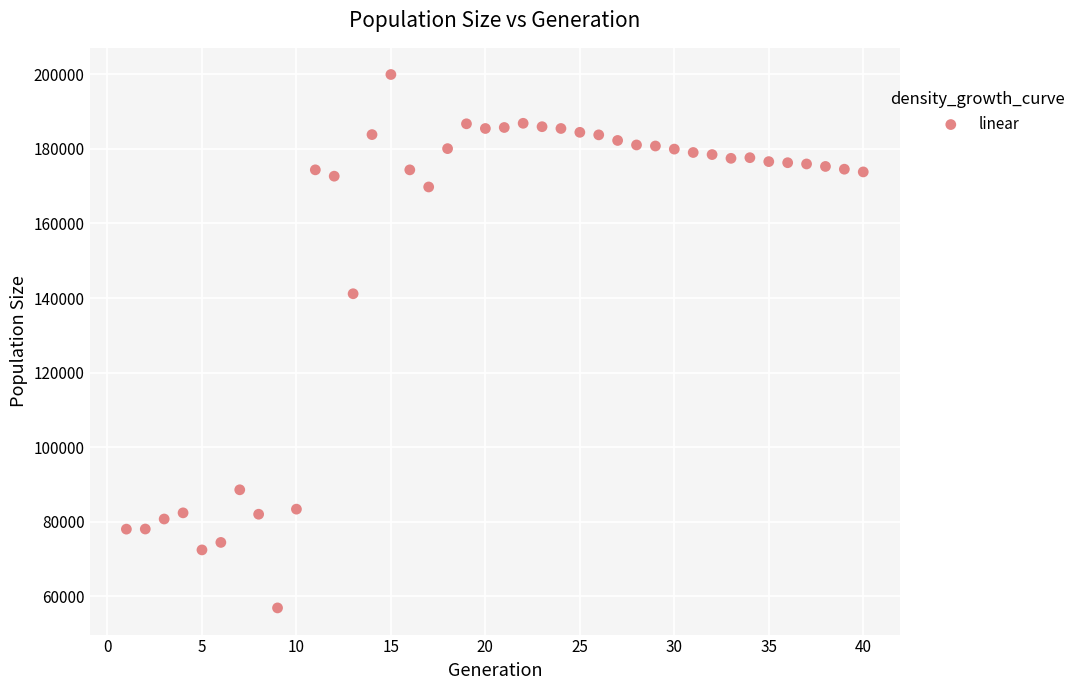

What Y value in the scatter plot is closest to 128436?

141160